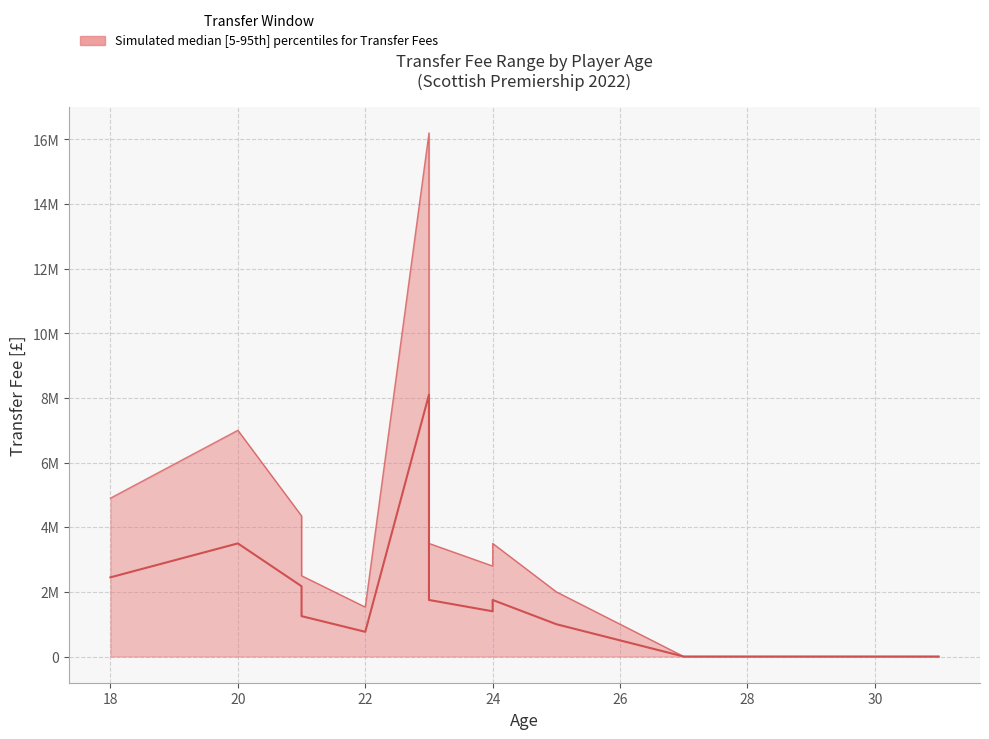

True or false: upper_fee has a value of -5060515 at 13.

False